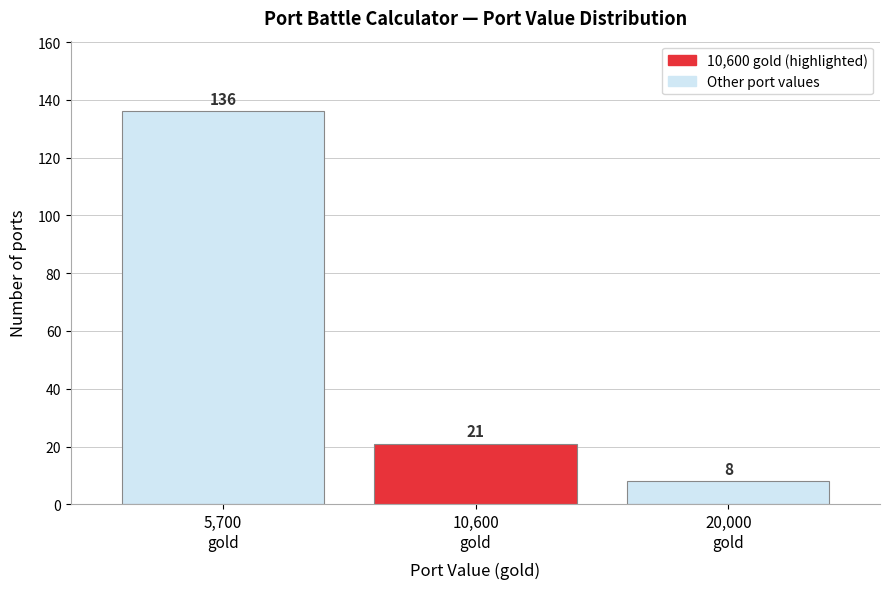

Reading left to right, extract all data points from this chart.

136	21	8